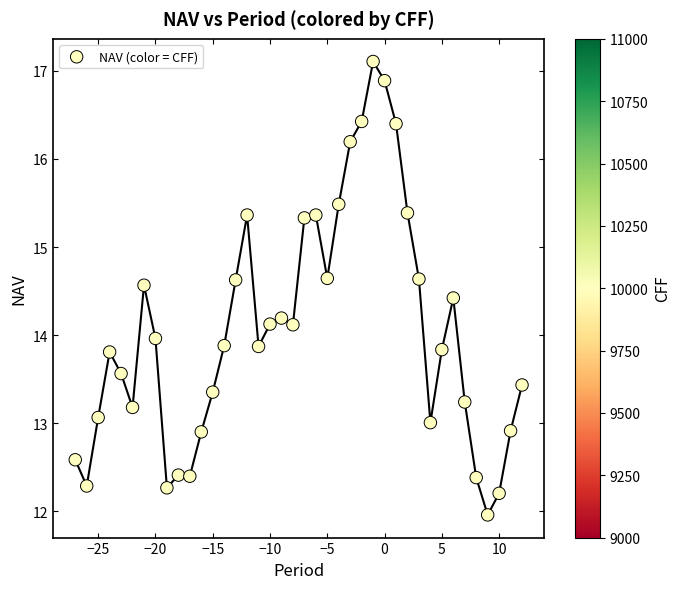

What is the range of Y values (max minus min)?

5.1